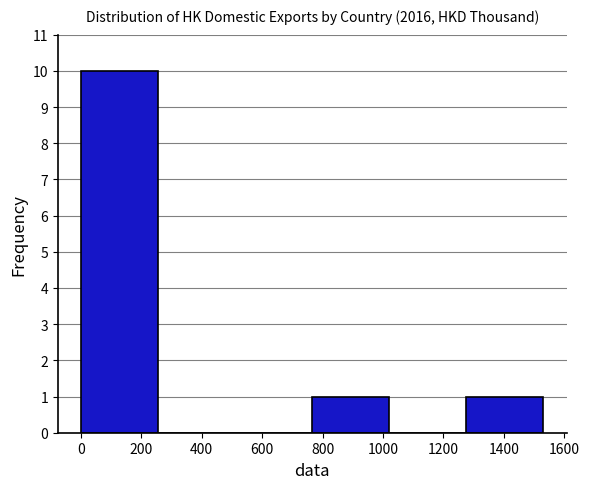

How tall is the bar that spans 760 to 1020 on the x-axis? Neither the bar edges nor the heights are printed on the chart, so give them approximately, as read against the axes.

1